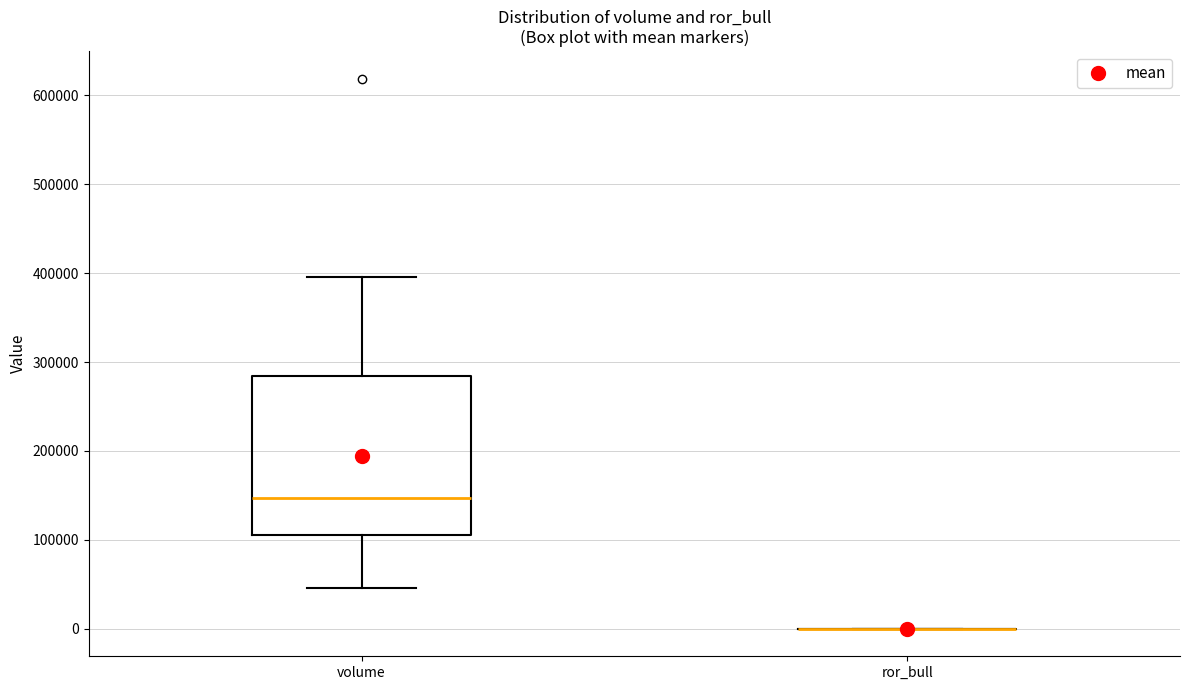

Reading left to right, transcribe this box plot: for each box, give where its median line is, the range the box spans, and where its two whiskers end, as read against the y-axis. The values are not printed on the chart, so give them approximately, as read against the axis.

volume: median 150000, box 110000 to 280000, whiskers 50000 to 400000
ror_bull: box collapsed to a line at 0, whiskers 0 to 0